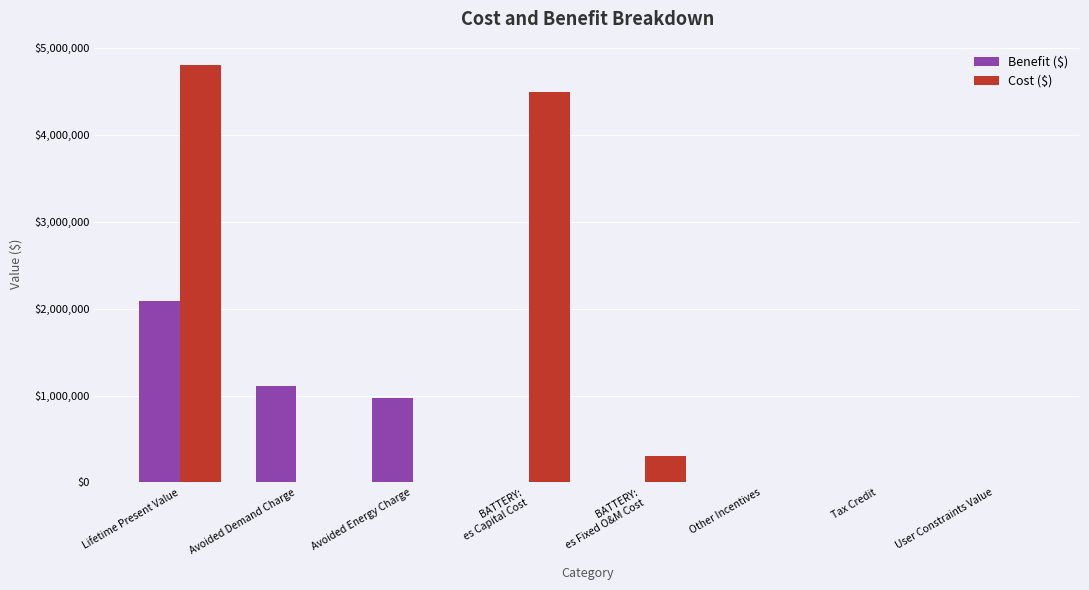

At which category is the sum across all series the highest?

Lifetime Present Value